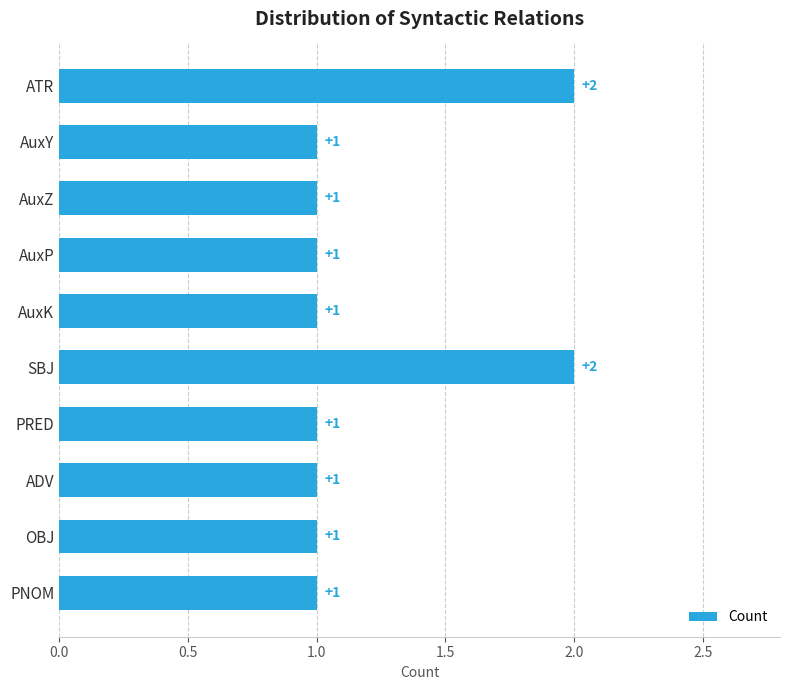

How many values are between 1 and 2?

10